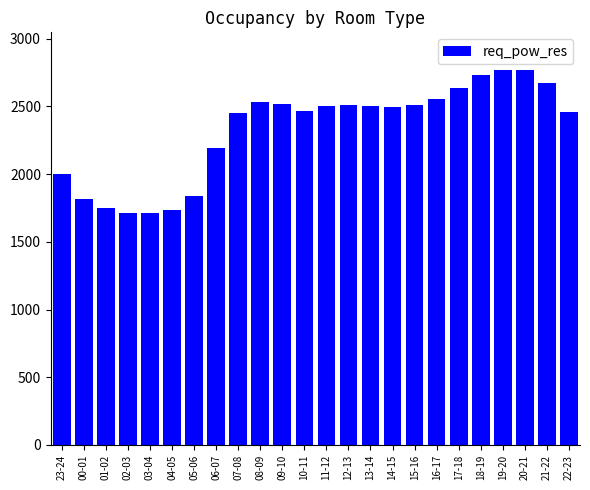

What is the average value?

2326